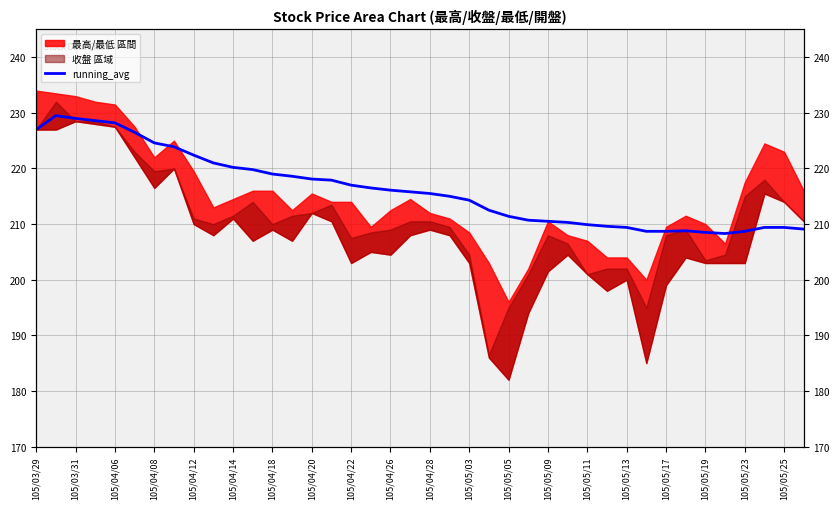

What is the change in value from 28 to 35?

-1.6